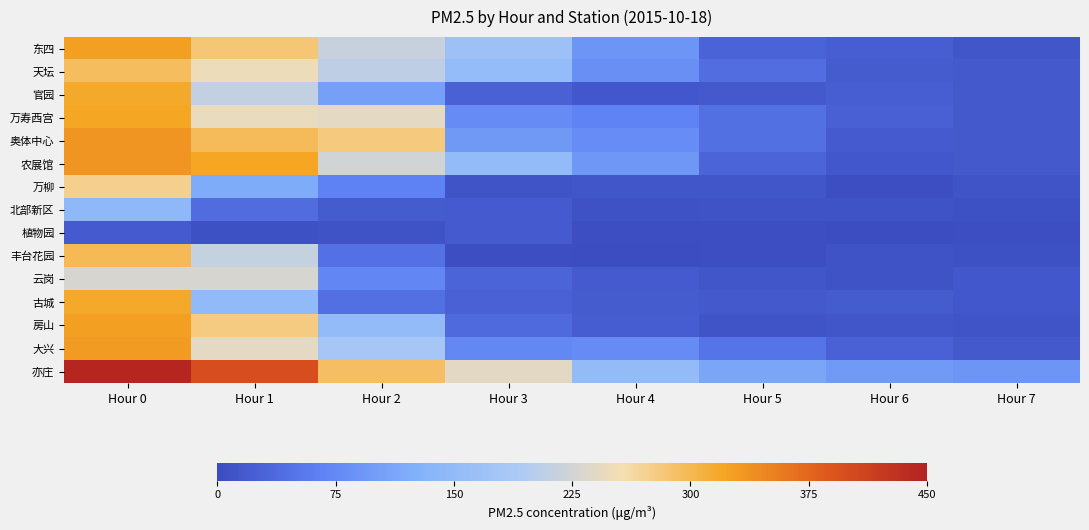

What is the minimum value shown in the chart?

3